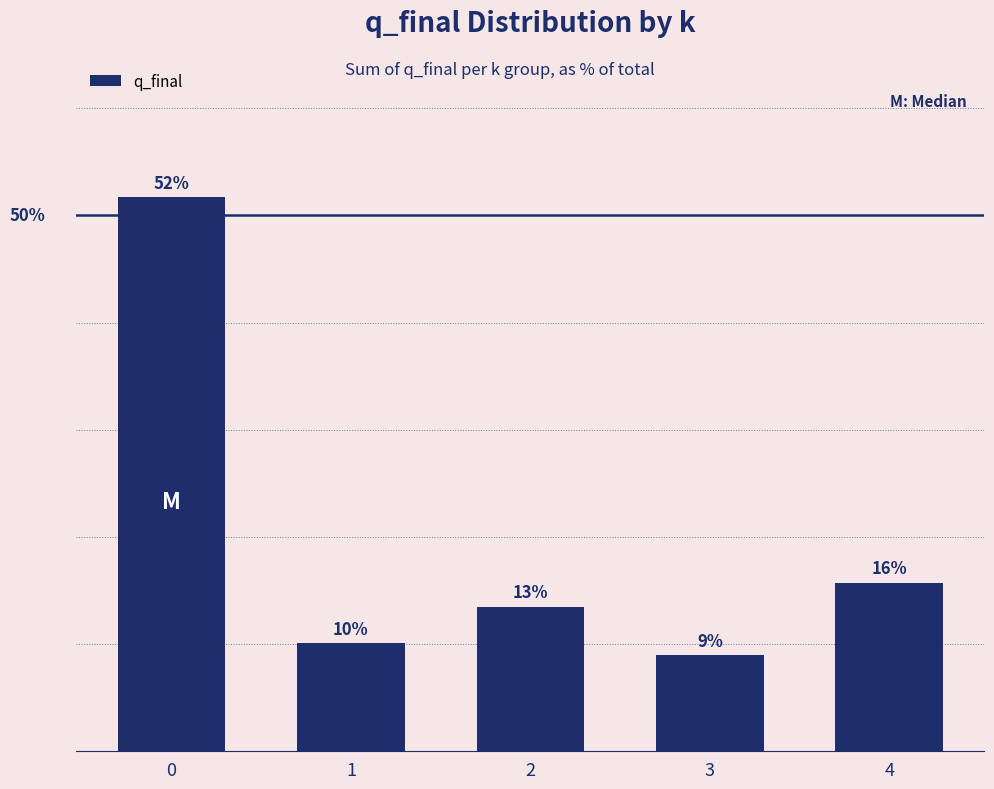

List the labels in order of value, smallest first.

3, 1, 2, 4, 0